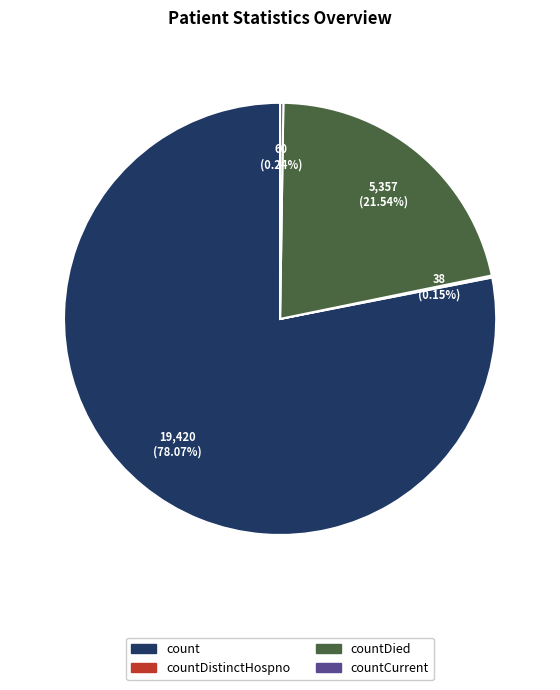

Is there any slice that represents more than half of the pie?

Yes